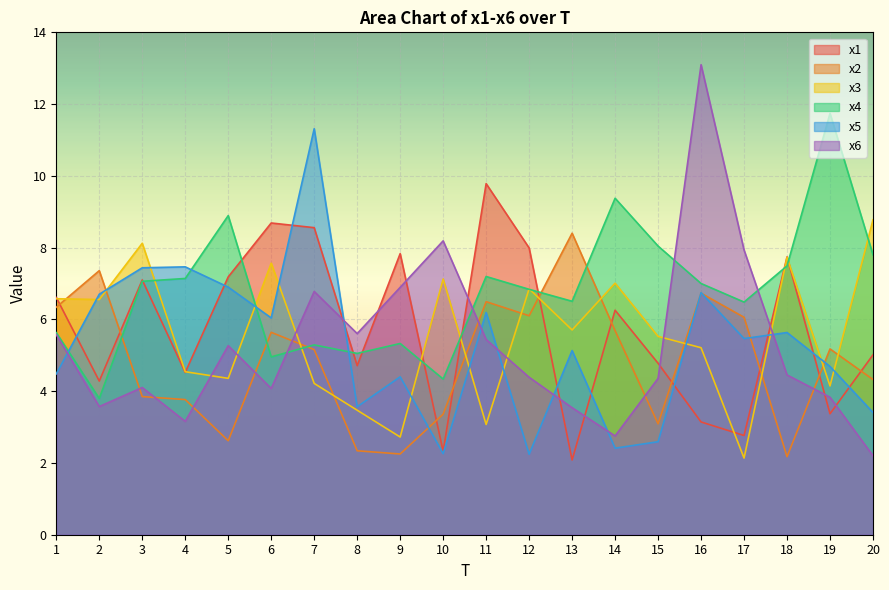

True or false: x2 and x5 cross at least once.

True